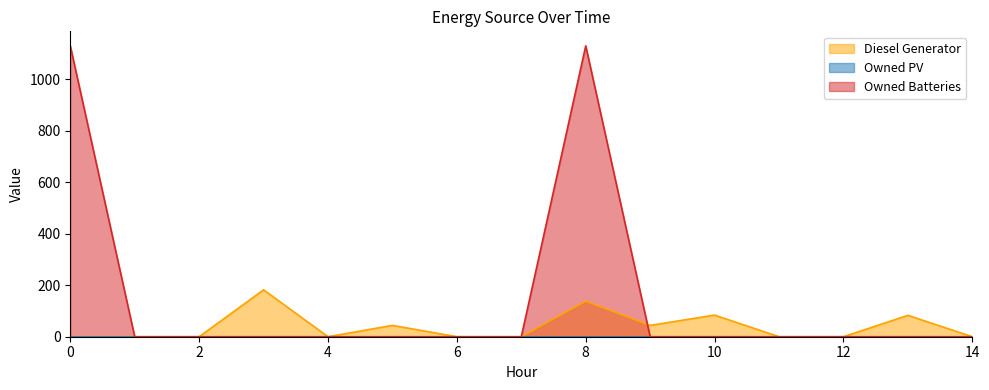

Which series has the largest total across all categories?

Owned Batteries